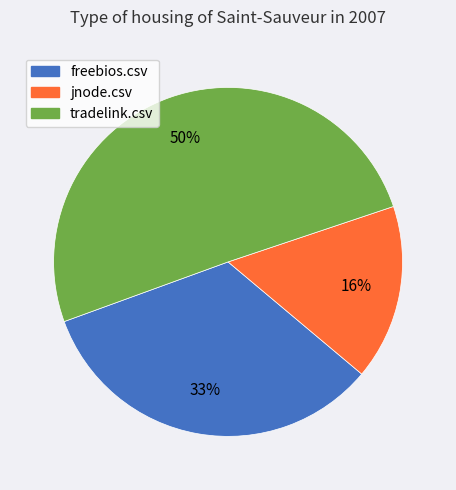

Is there a majority slice in this chart?

Yes